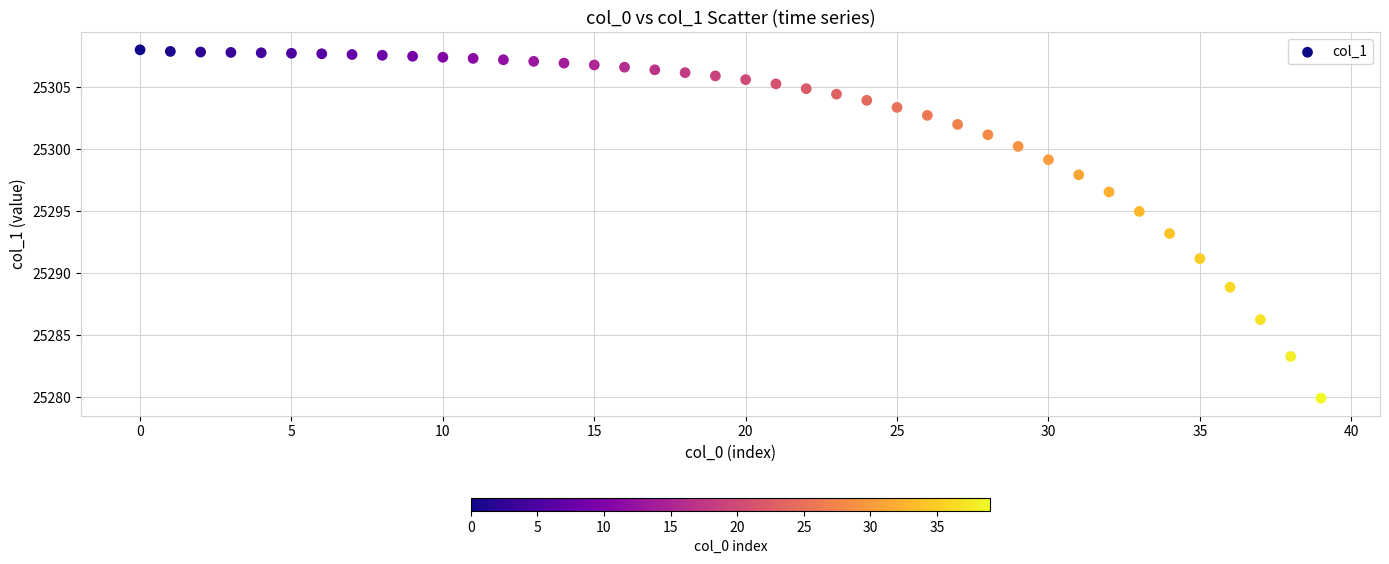

What is the range of Y values (max minus min)?

28.1